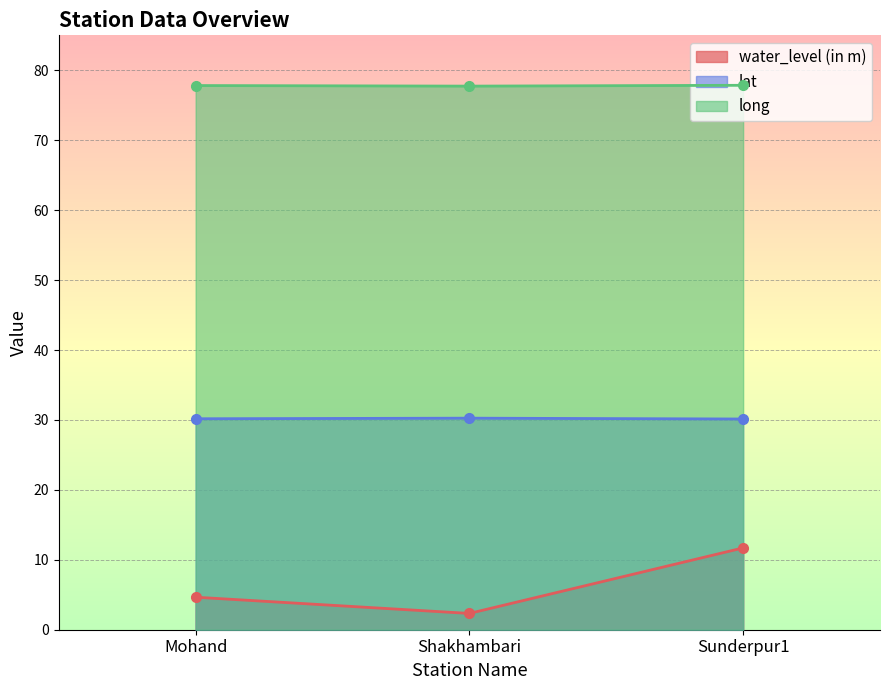

Which series has the largest range (max minus min)?

water_level (in m)